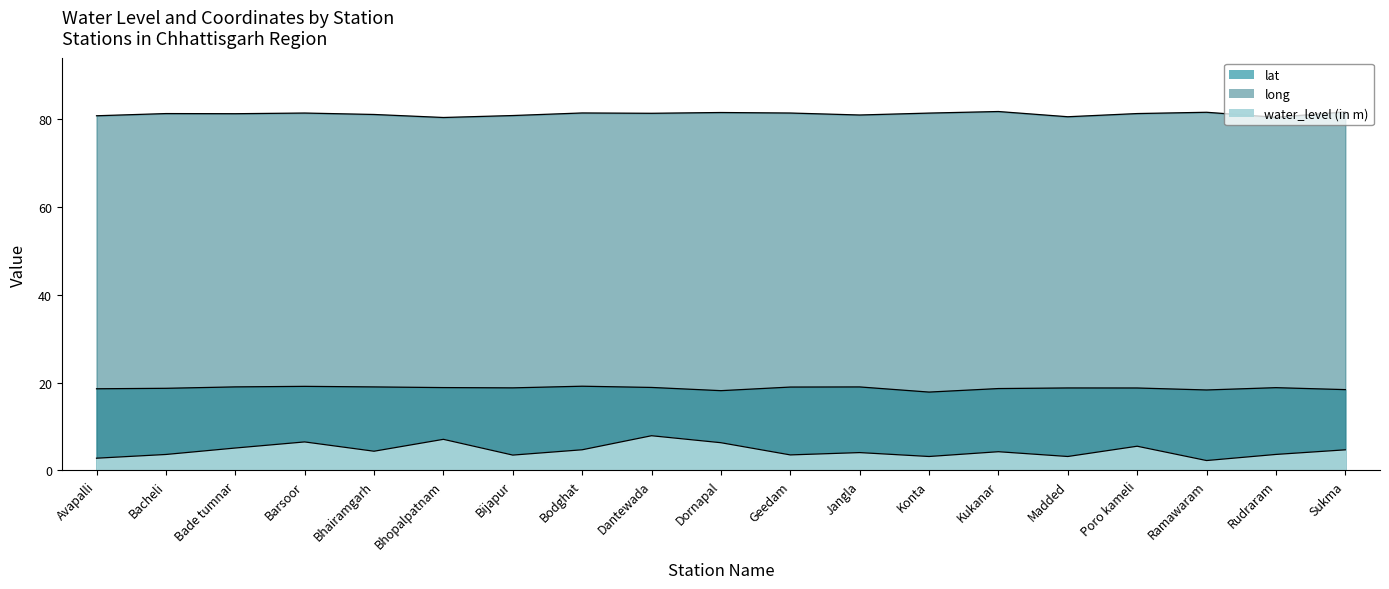

At which label does water_level (in m) first exceed 4?

Bade tumnar